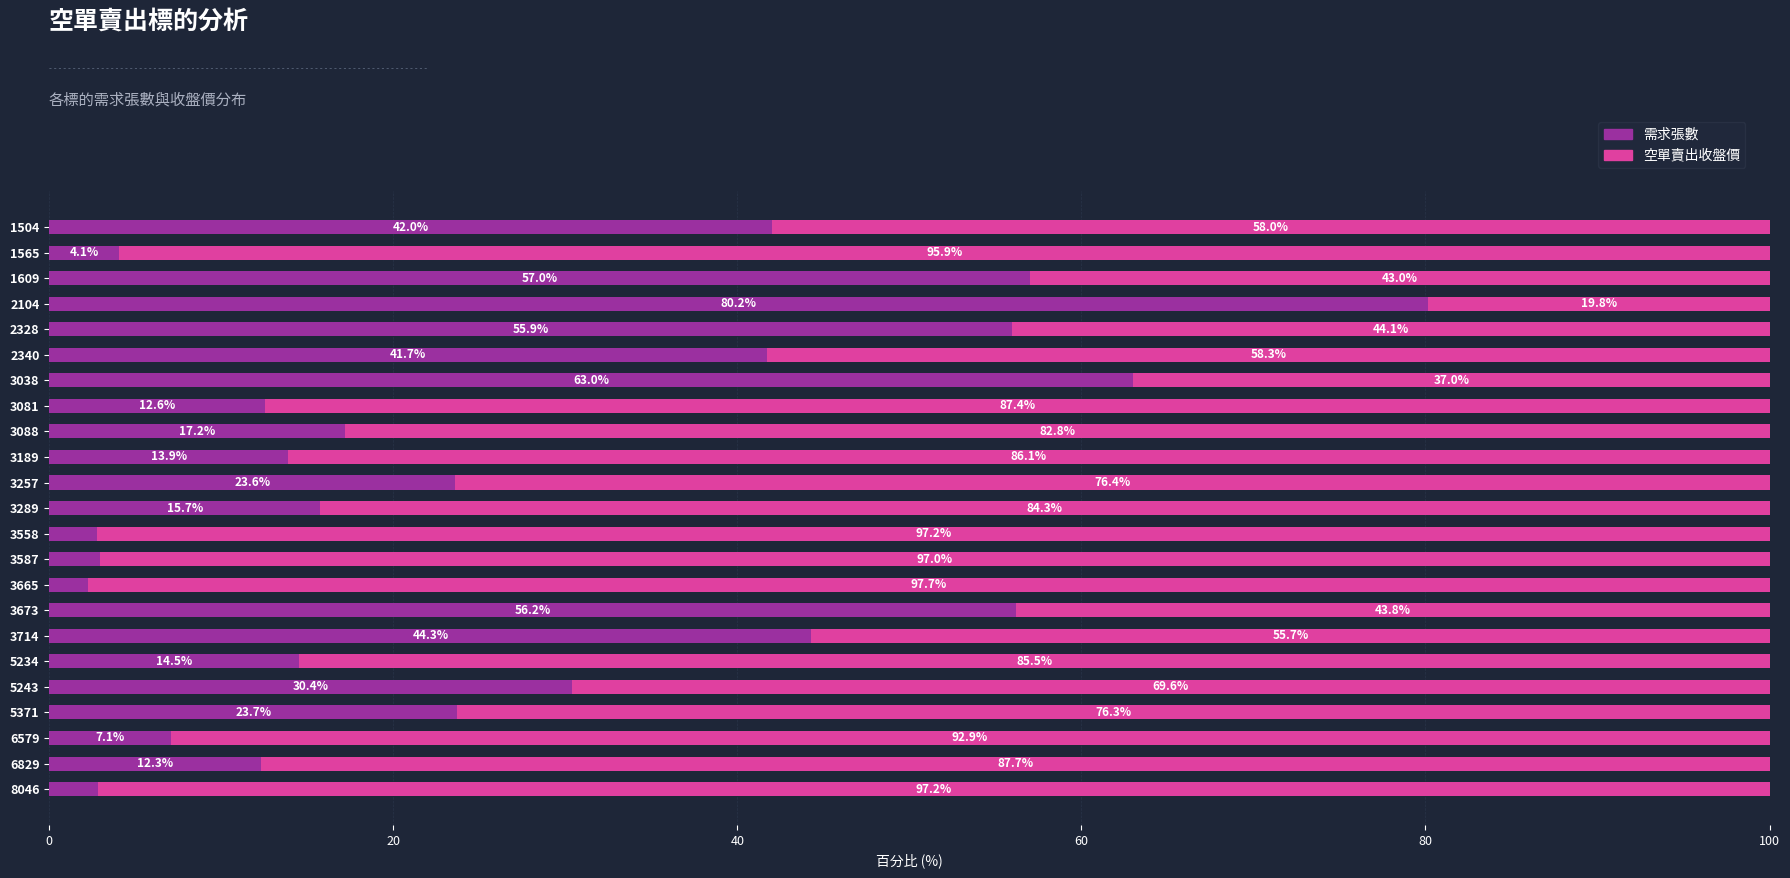

What is the maximum value for 需求張數?

80.2